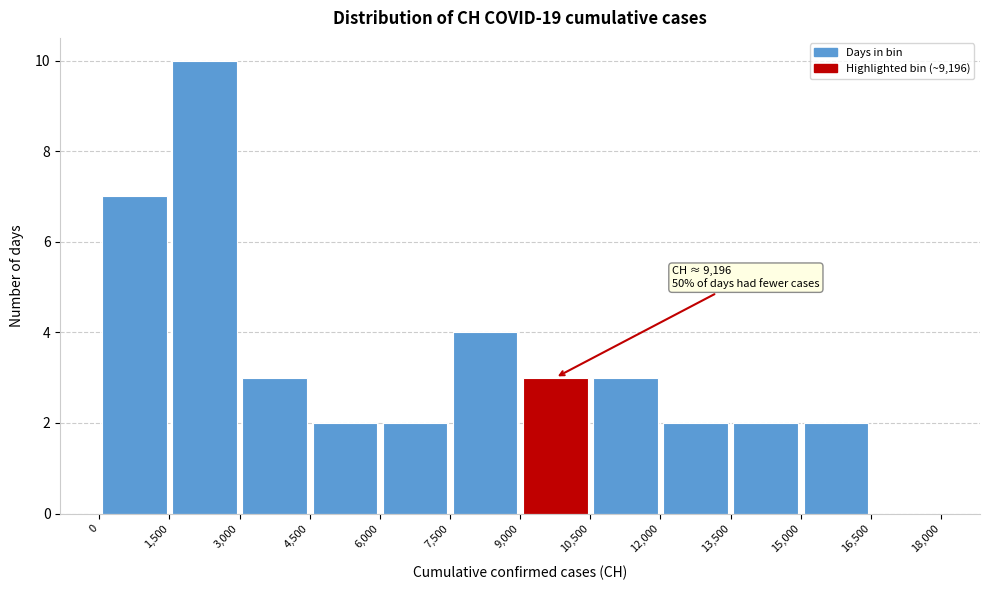

Which range on the x-axis has the tallest bar?

1,500 to 3,000